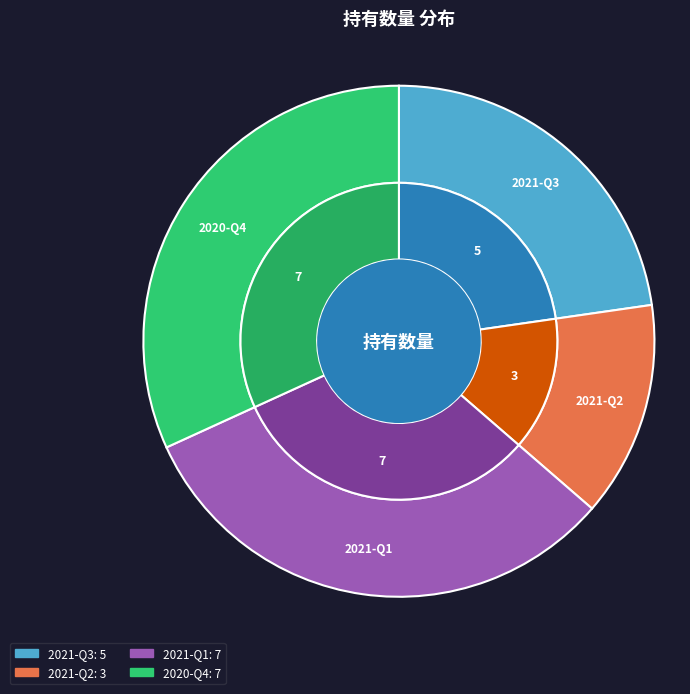

Is it true that 2021-Q2 is 7% of the pie?

False